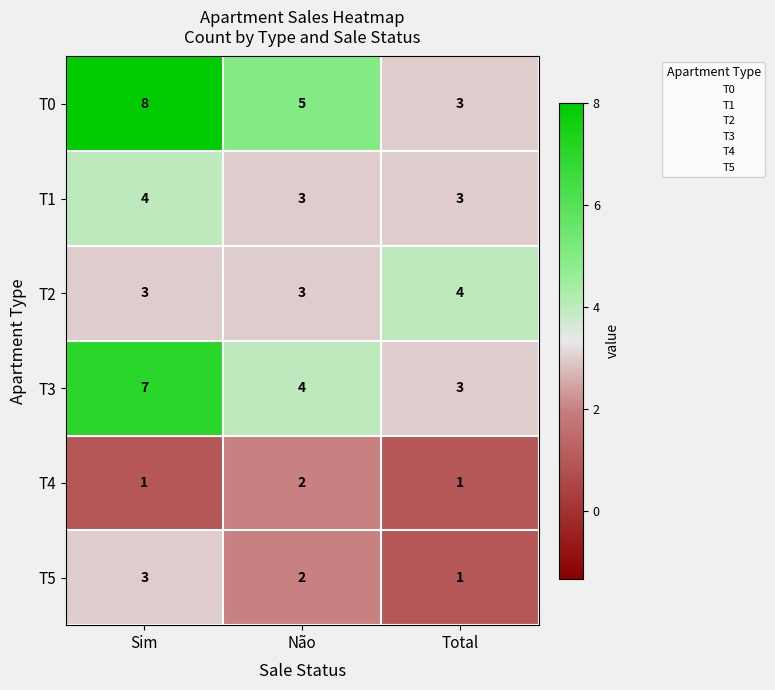

Rank the categories by T5 value from lowest to highest.

Total, Não, Sim